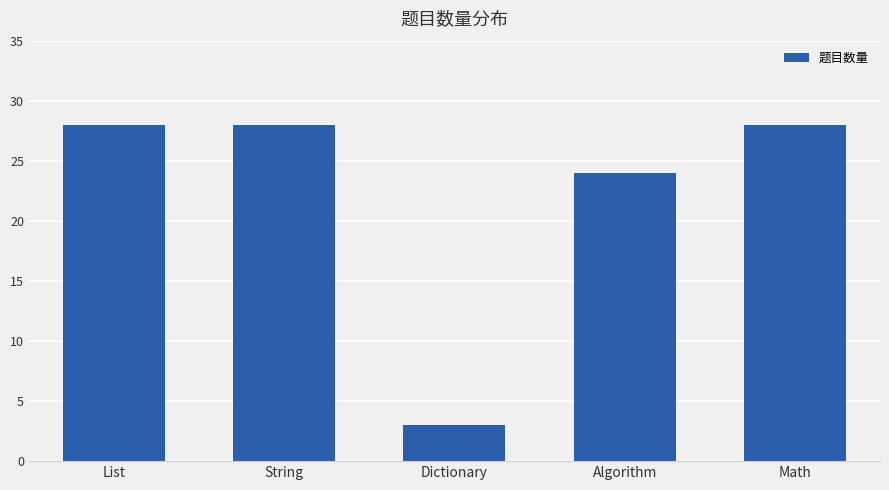

Is it true that the value at String is 19?

False